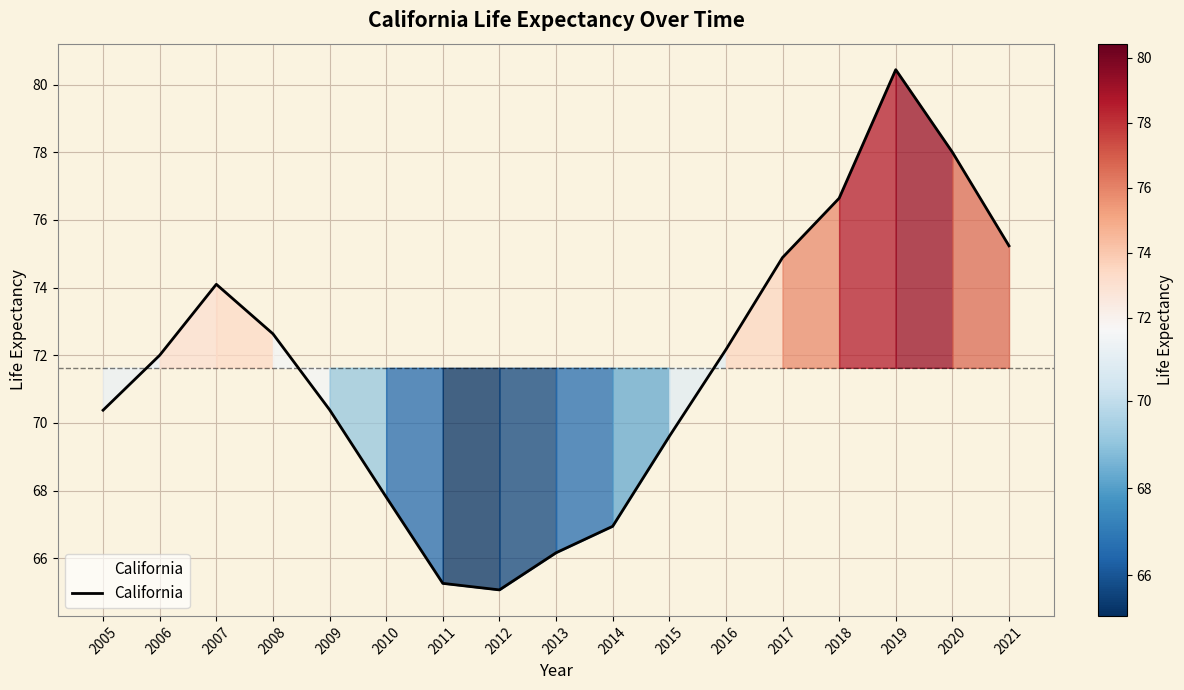

Between 2013 and 2019, which is larger?

2019